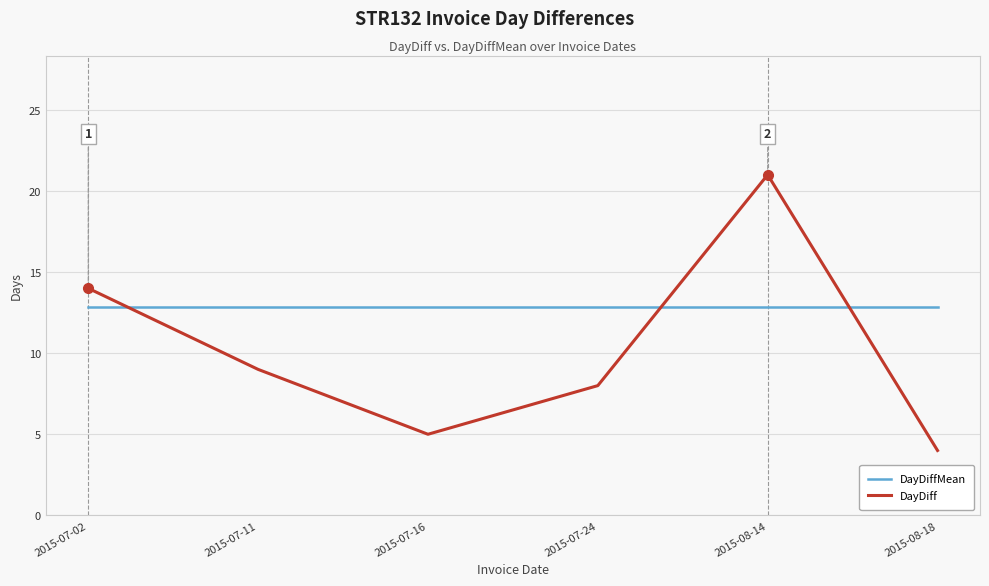

Where is the first local minimum for DayDiff?

2015-07-16